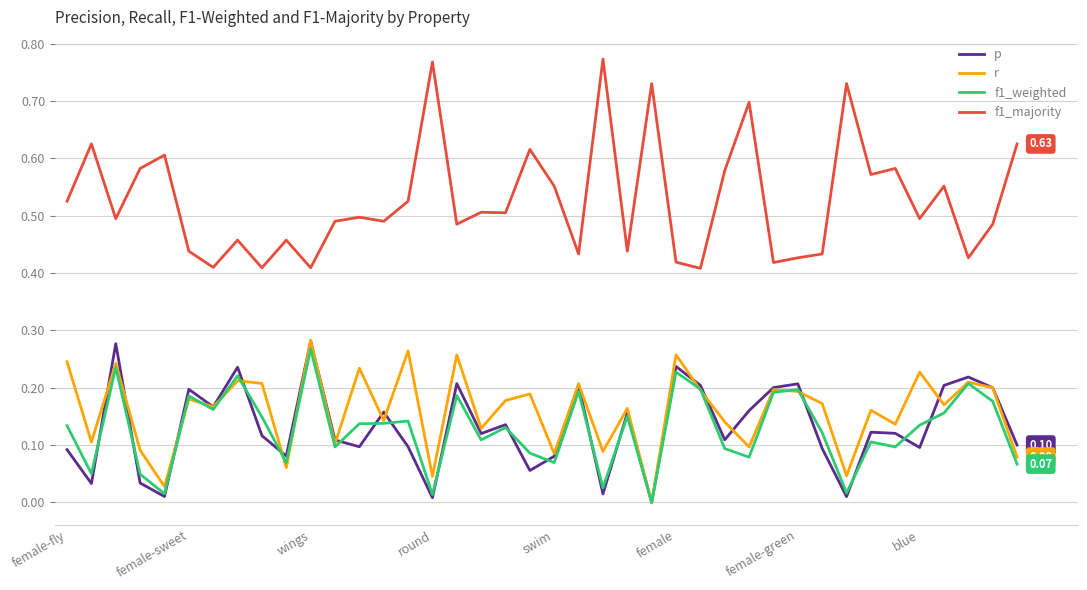

At how many categories does at least one series exceed 0?

40